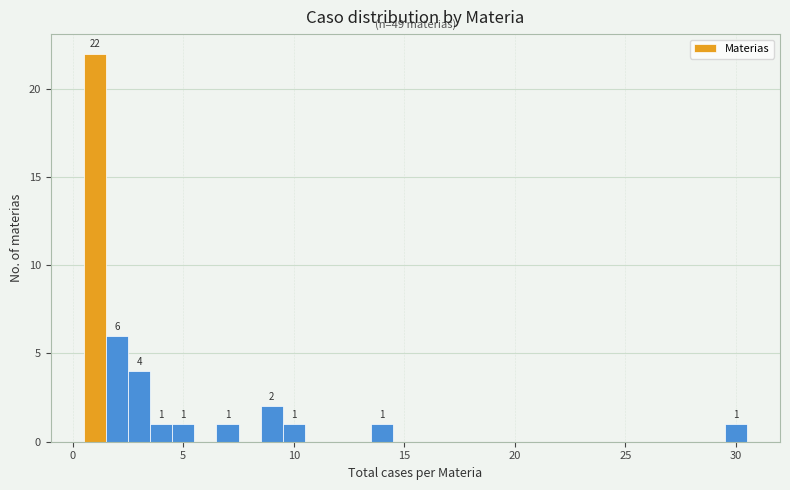

Read against the x-axis, roughly where is the centre of the tallest bar?

1.0